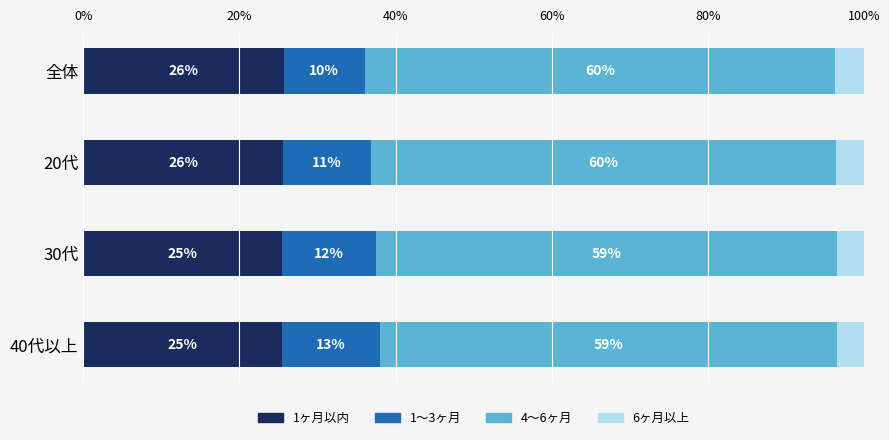

What are all the series names shown in the legend?

1ヶ月以内, 1～3ヶ月, 4～6ヶ月, 6ヶ月以上